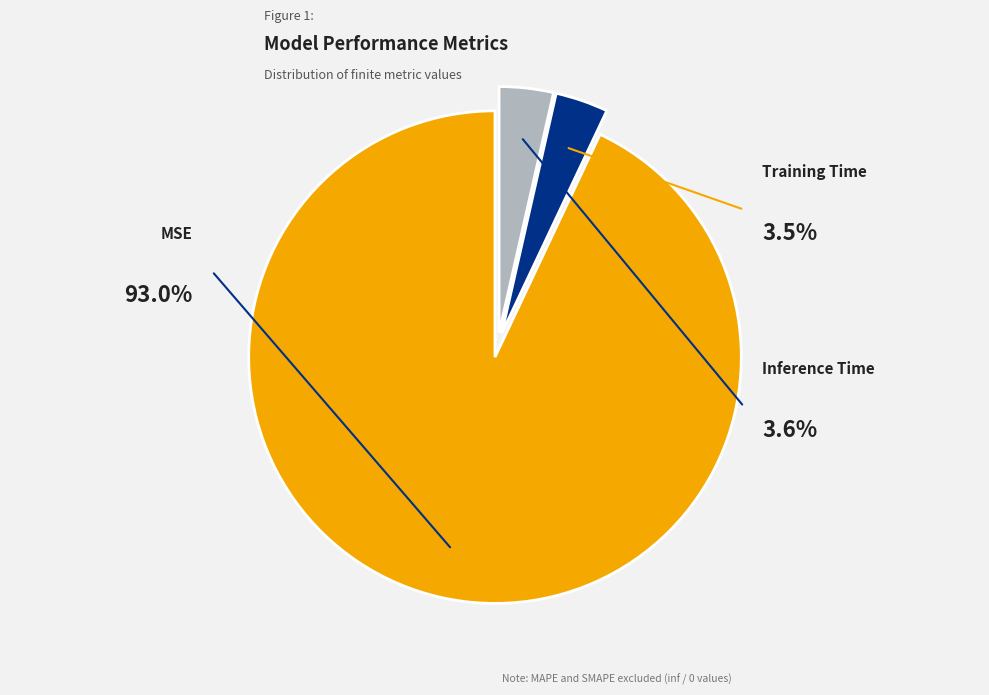

Count the number of slices in the pie.

3